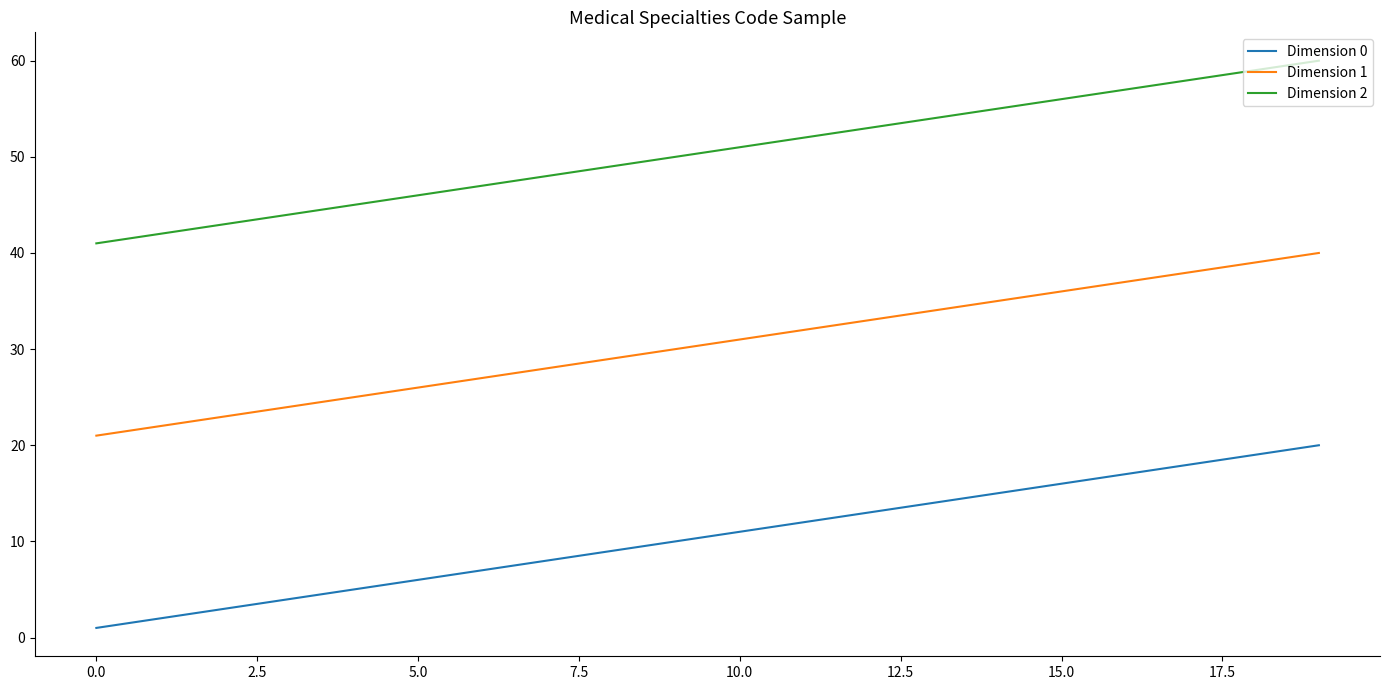

What is the highest value of the Dimension 0 series?

20